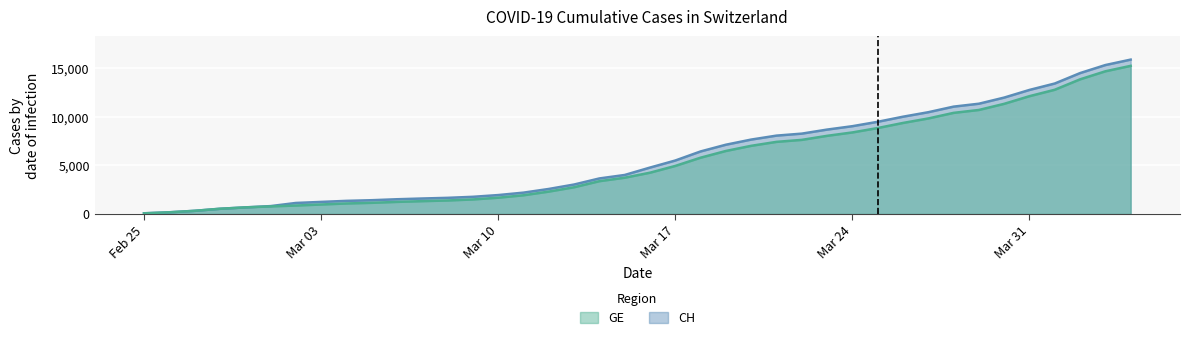

The GE series shows 7419 at 2020-03-21. True or false?

True